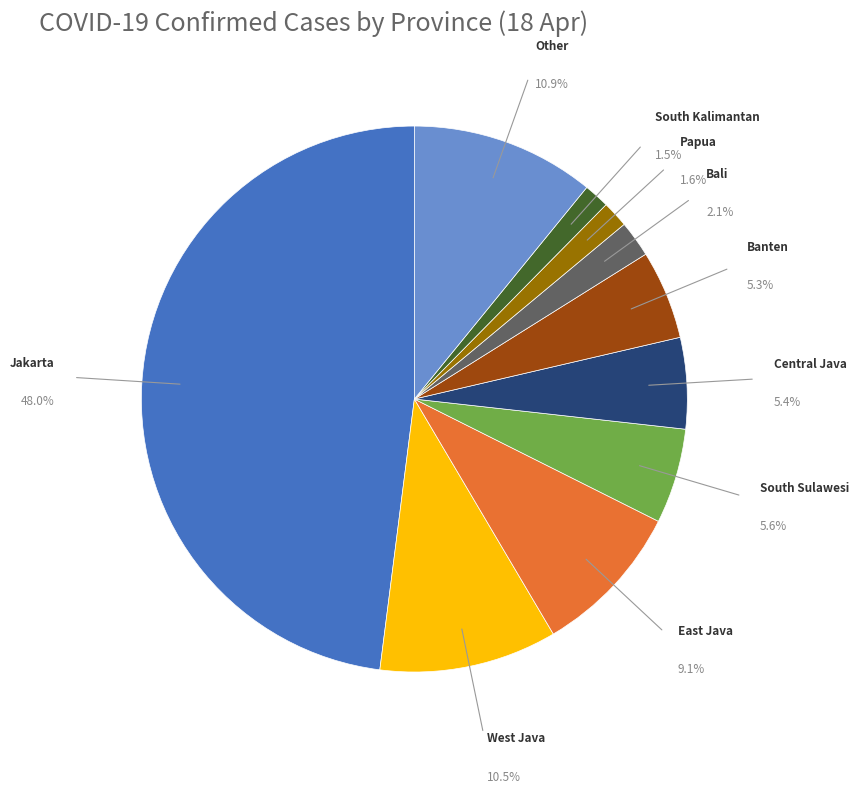

What is the ratio of the value at Bali to the value at South Kalimantan?

1.4